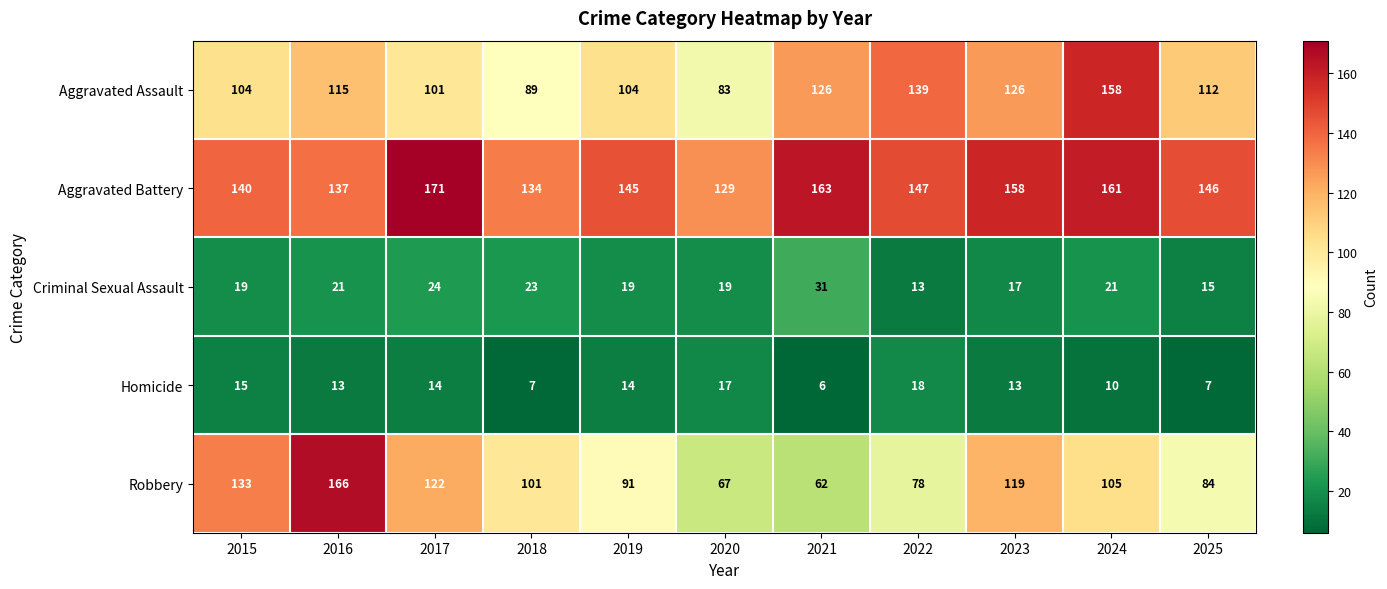

Rank the series by their maximum value, from lowest to highest.

Homicide, Criminal Sexual Assault, Aggravated Assault, Robbery, Aggravated Battery